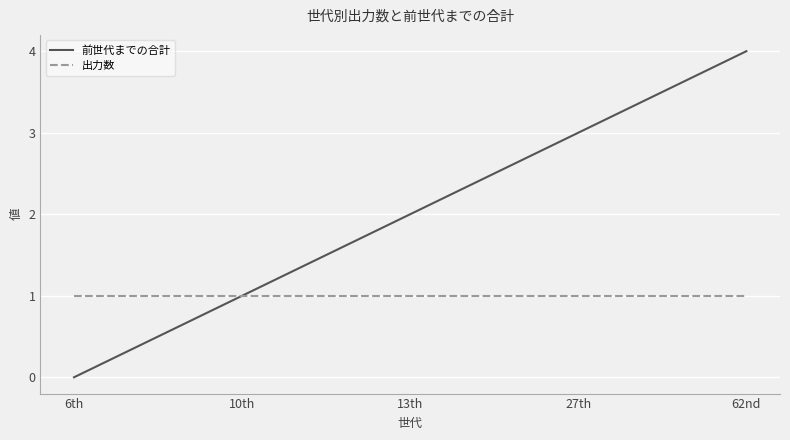

What is the highest value of the 前世代までの合計 series?

4.0